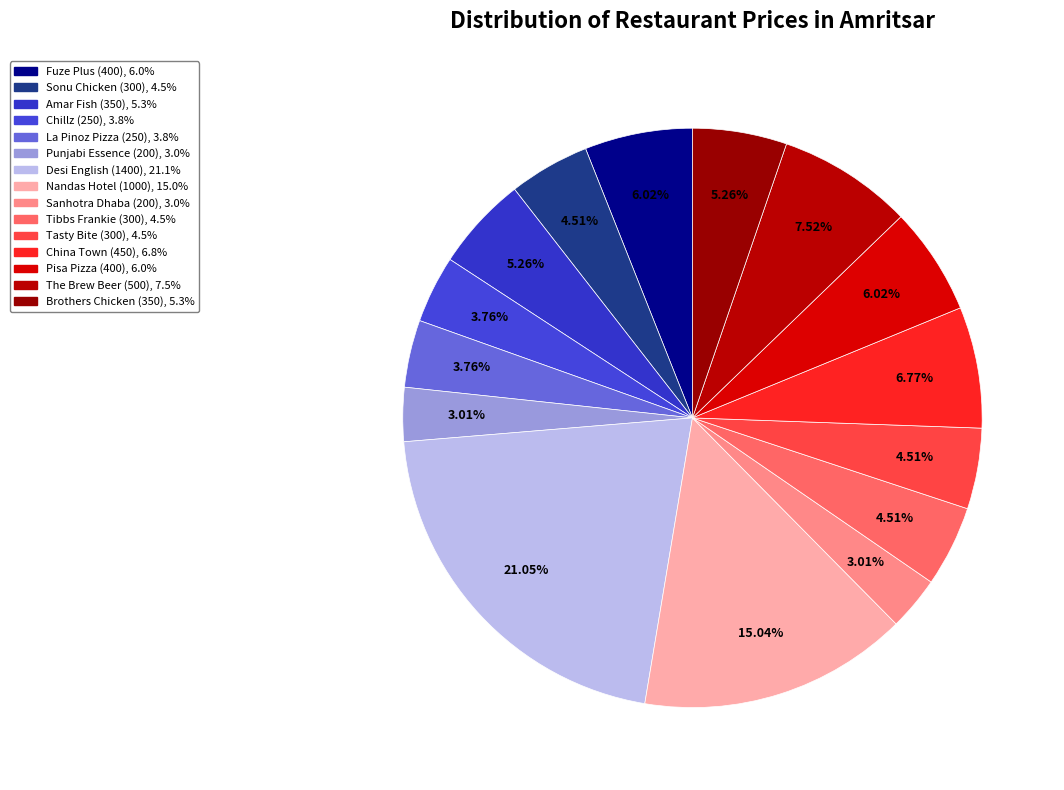

Is it true that Desi English (1400) is 34% of the pie?

False